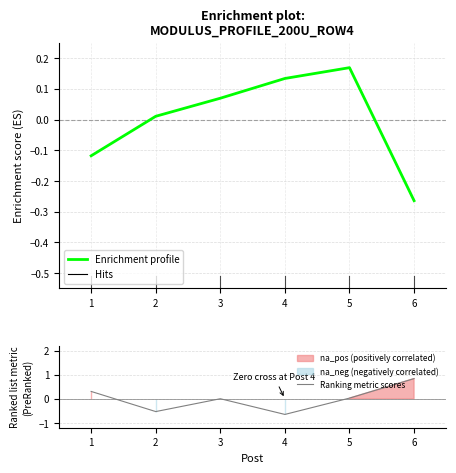

How many intersections are there between Enrichment profile and Ranking metric scores?

2